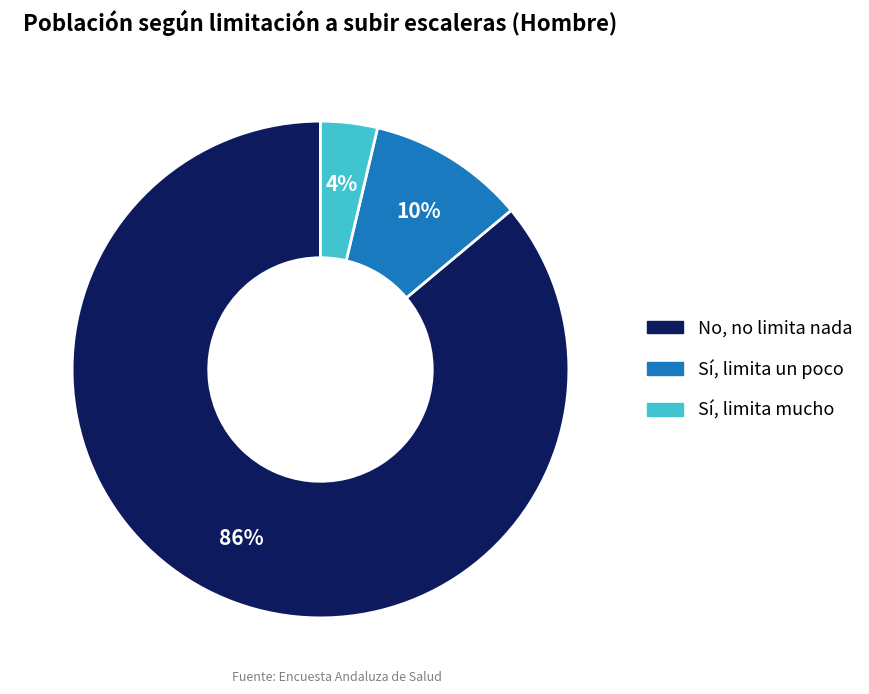

To the nearest percent, what percentage of the pie is No, no limita nada?

86%